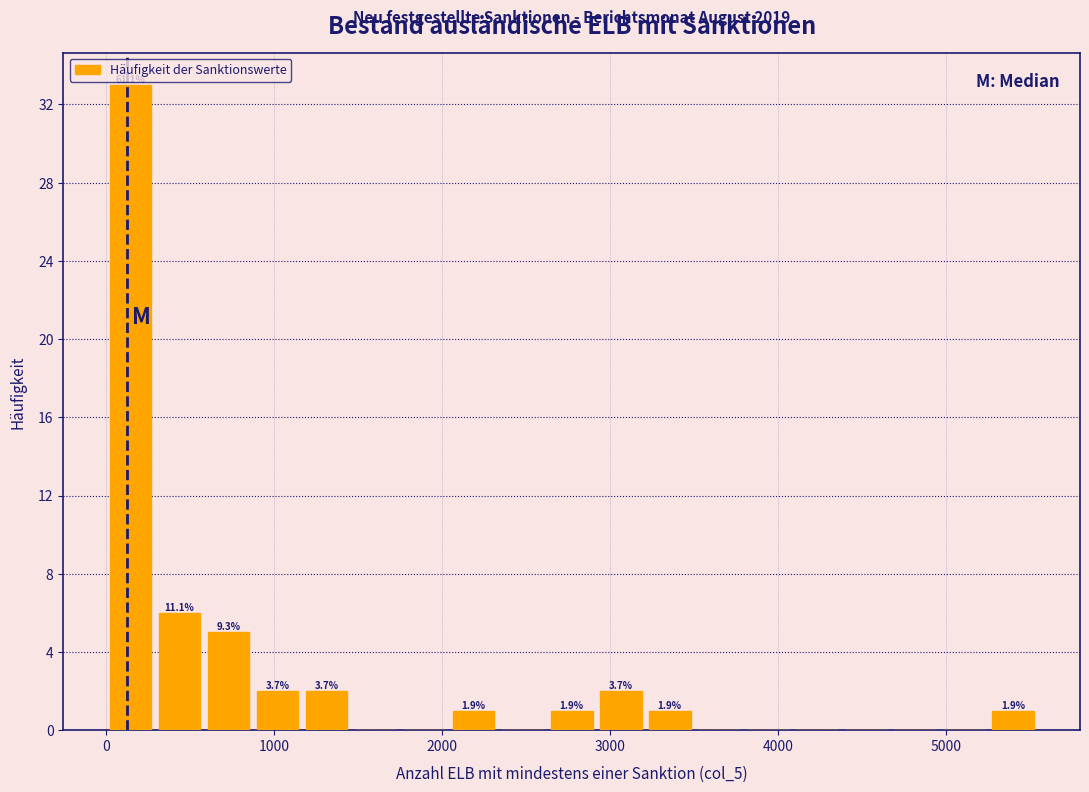

Around what value on the x-axis is the tallest bar? Give the approximate position of its centre, as read against the axis.

100